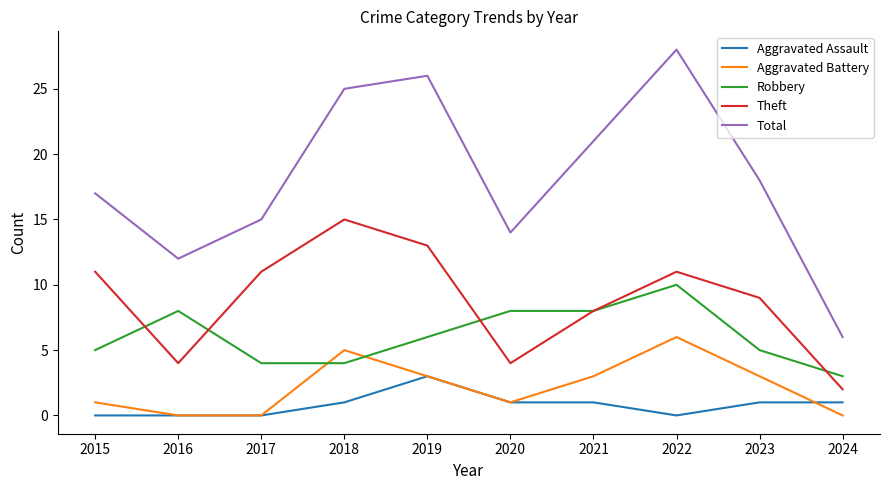

Reading right to left, transcribe all the data shown in this chart.

Aggravated Assault: 2024=1	2023=1	2022=0	2021=1	2020=1	2019=3	2018=1	2017=0	2016=0	2015=0
Aggravated Battery: 2024=0	2023=3	2022=6	2021=3	2020=1	2019=3	2018=5	2017=0	2016=0	2015=1
Robbery: 2024=3	2023=5	2022=10	2021=8	2020=8	2019=6	2018=4	2017=4	2016=8	2015=5
Theft: 2024=2	2023=9	2022=11	2021=8	2020=4	2019=13	2018=15	2017=11	2016=4	2015=11
Total: 2024=6	2023=18	2022=28	2021=21	2020=14	2019=26	2018=25	2017=15	2016=12	2015=17